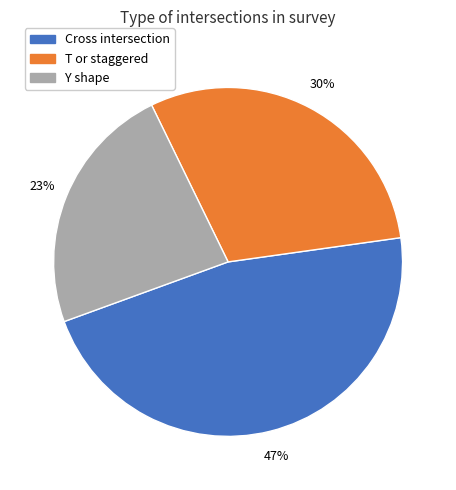

Does any single category account for the majority?

No